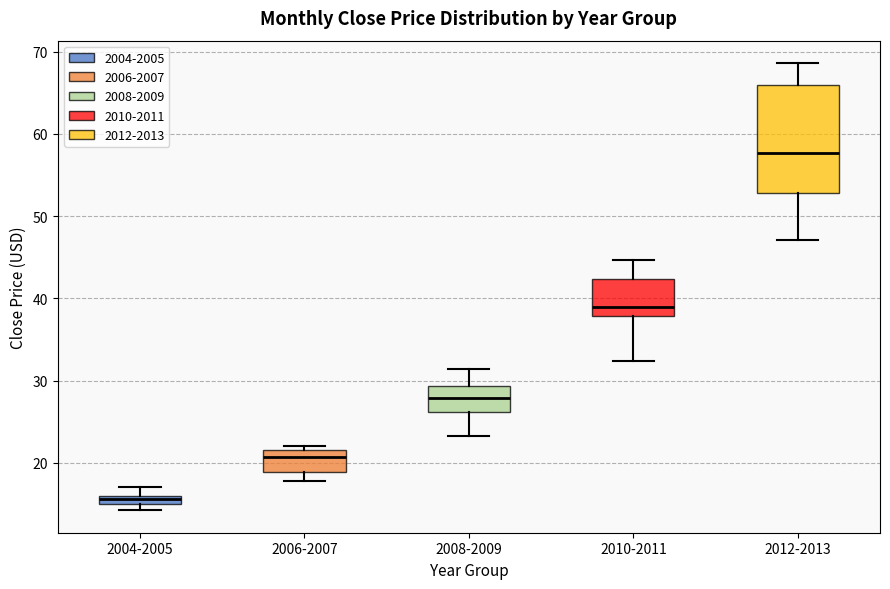

Which box has the highest median line?

2012-2013